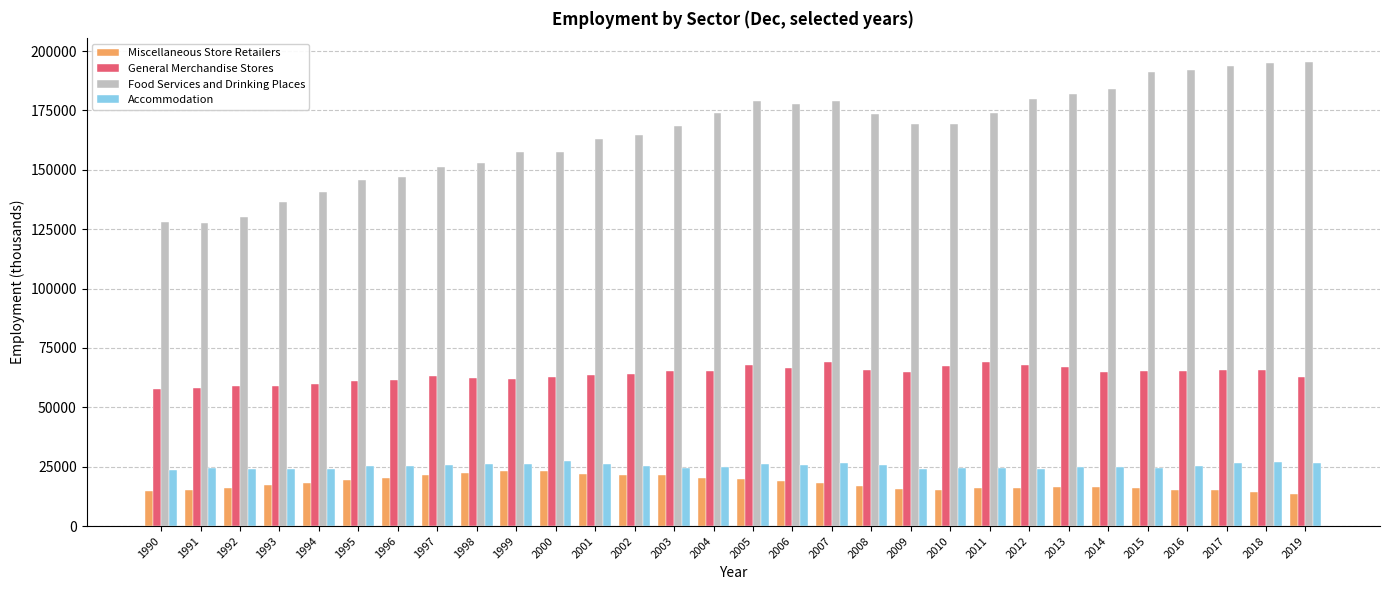

What is the minimum value shown in the chart?

13590